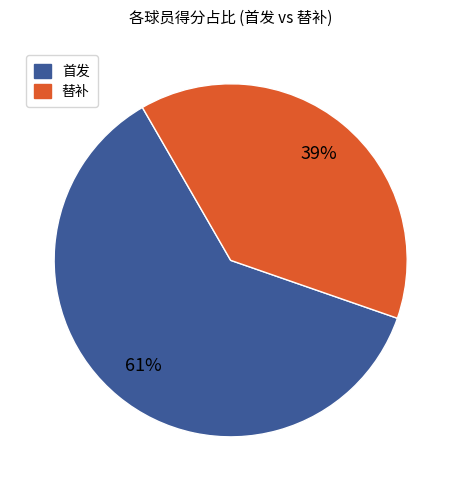

To the nearest percent, what is the average slice percentage?

50%